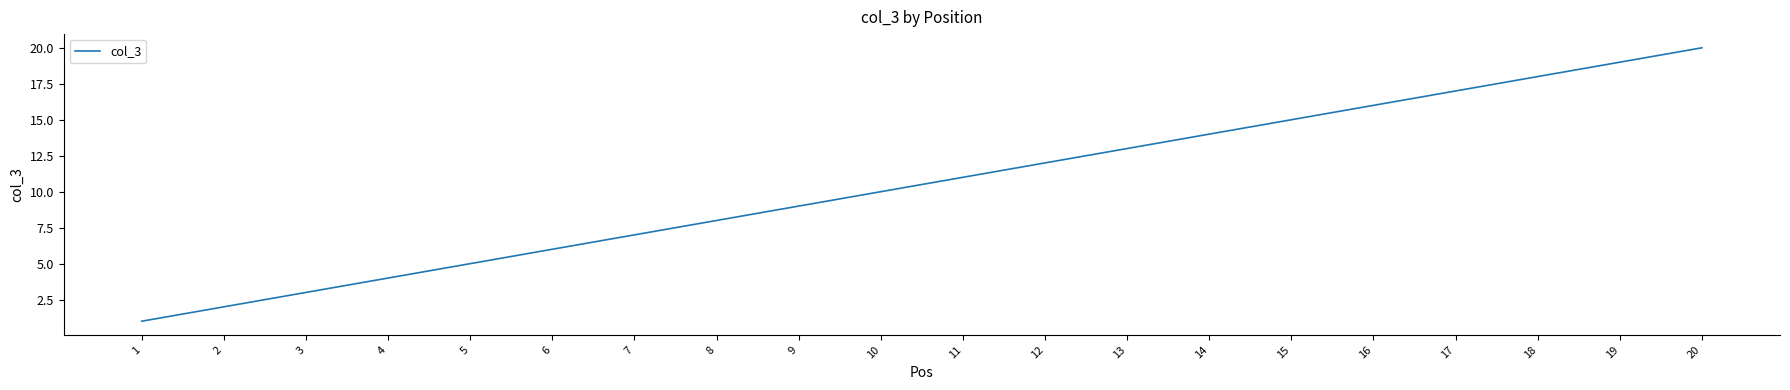

The chart shows a value of 7 at 7. True or false?

True